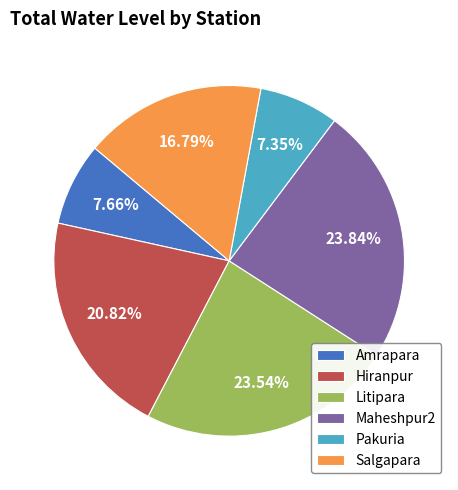

Is it true that Hiranpur is 21% of the pie?

True